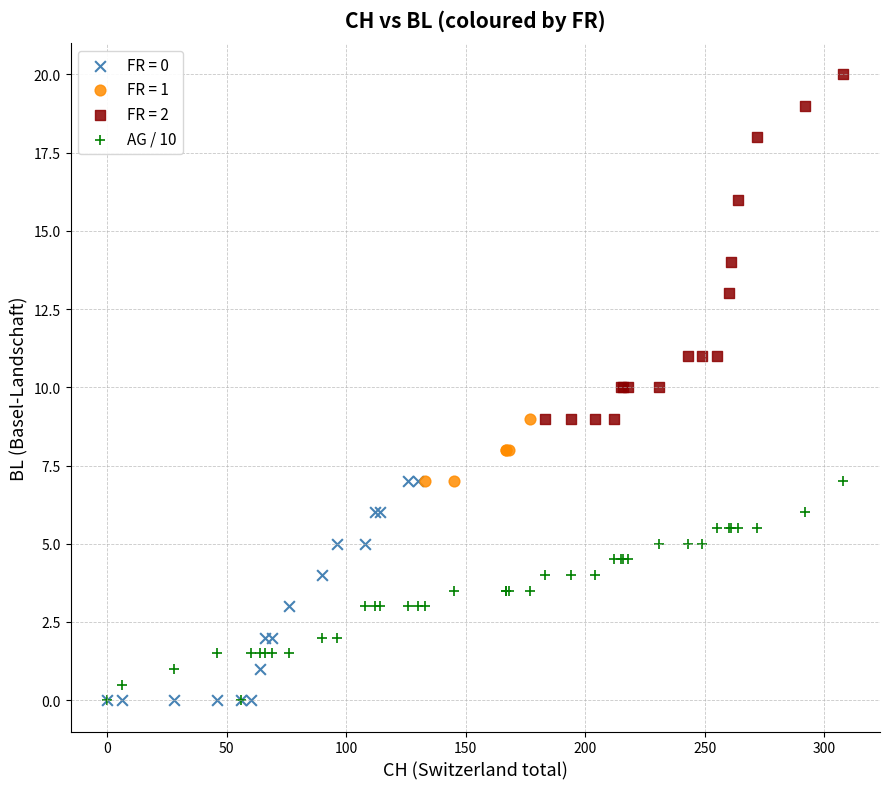

Which series contains the highest Y value?

FR = 2